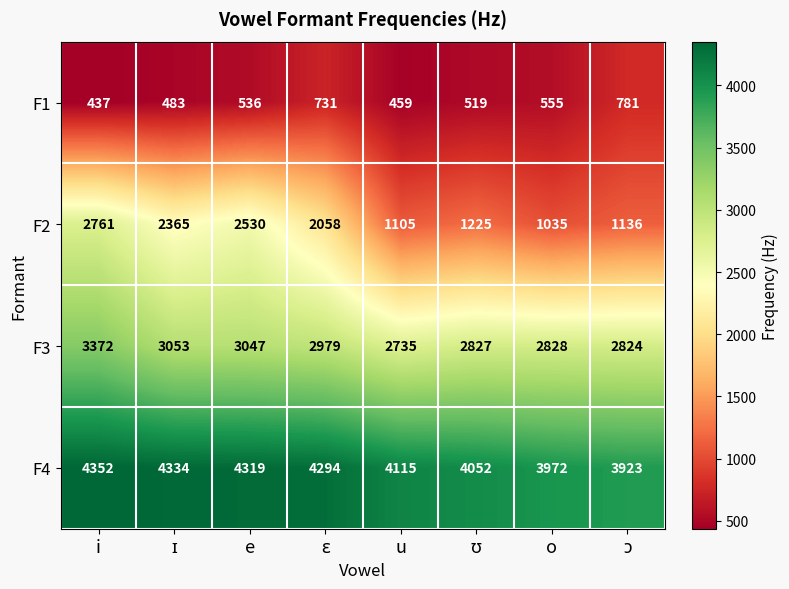

What is the difference between the maximum and minimum values in the F2 series?

1726